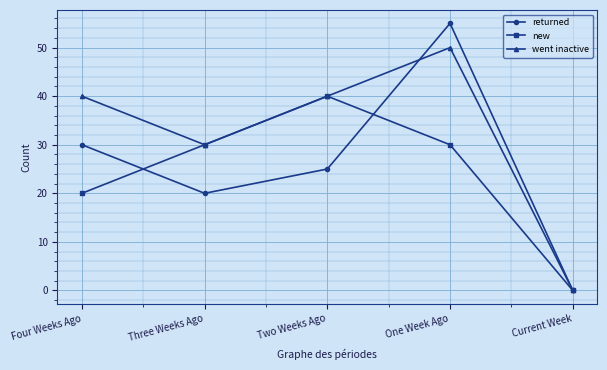

What position from the left is Current Week?

5